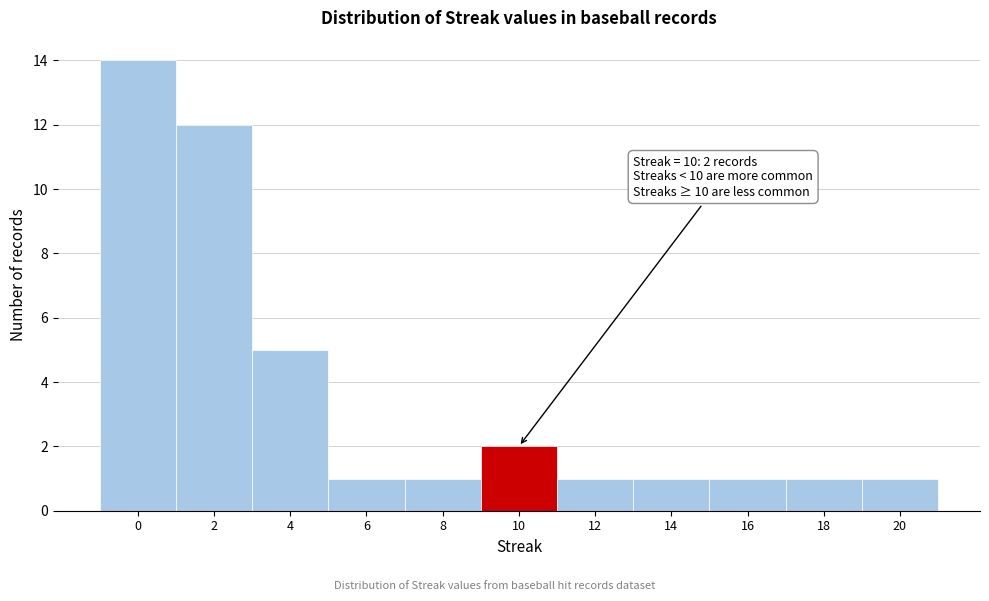

Reading right to left, transcribe all the data shown in this chart.

20=1	18=1	16=1	14=1	12=1	10=2	8=1	6=1	4=5	2=12	0=14